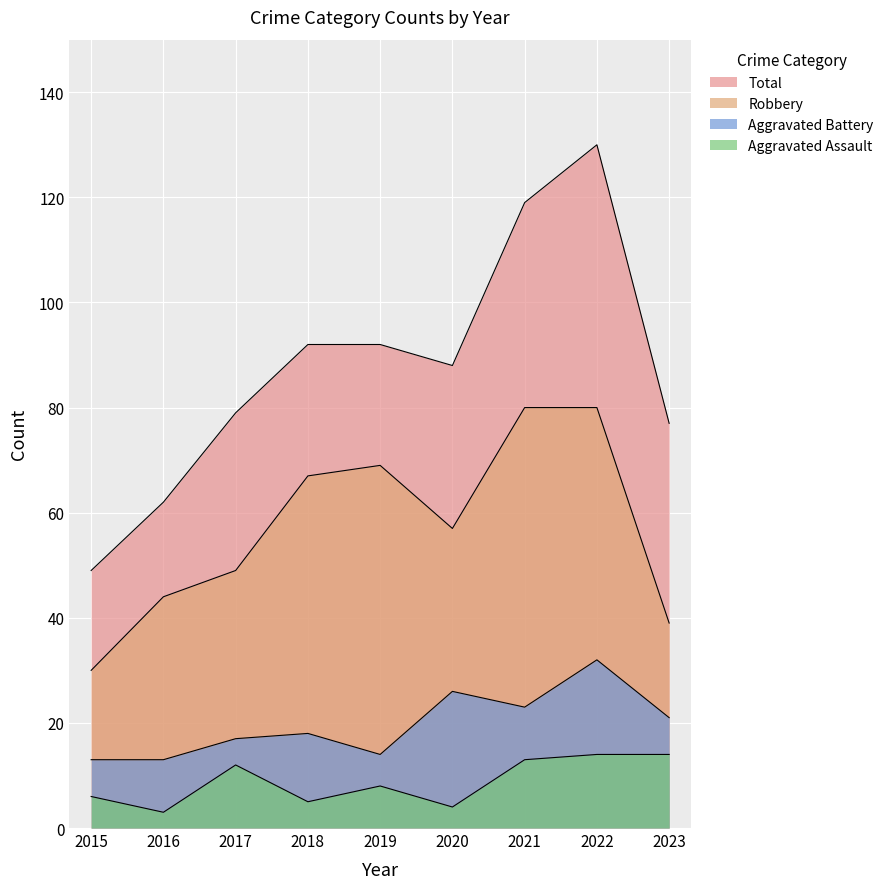

List the series in order of their peak value, lowest first.

Aggravated Assault, Aggravated Battery, Robbery, Total